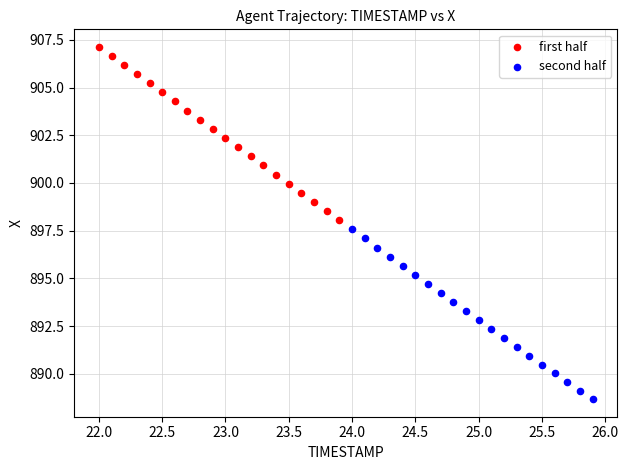

Which series has the widest spread of Y values?

first half